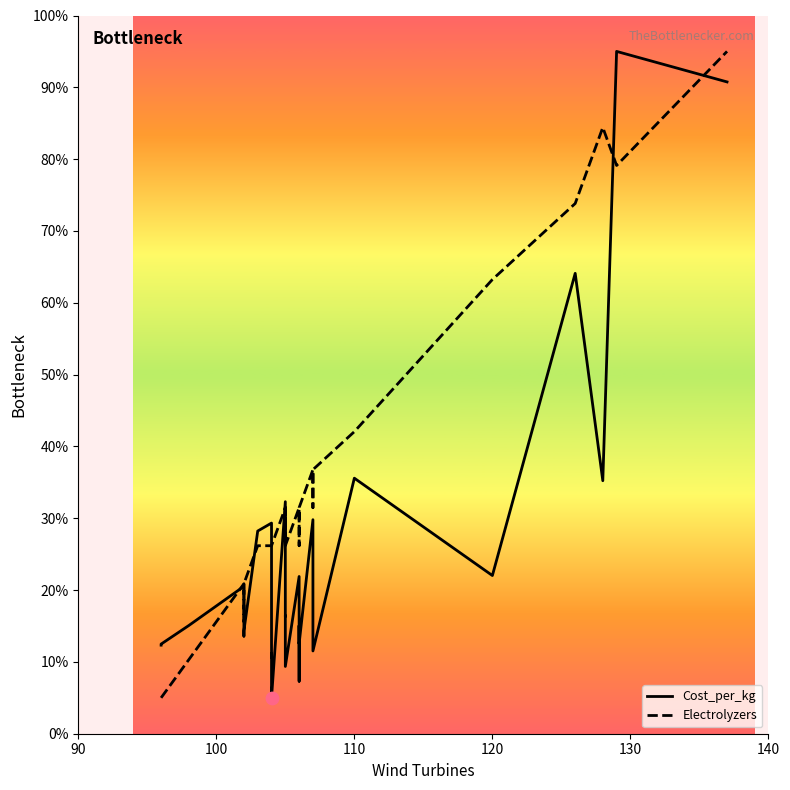

Is the value of Electrolyzers at 100 greater than the value of Cost_per_kg at 19?

No